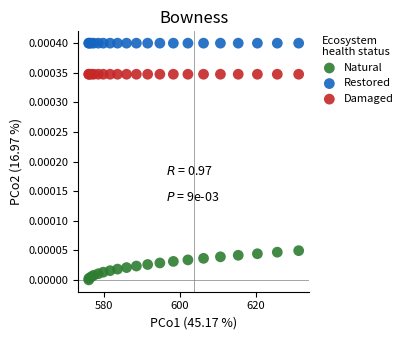

Which series reaches the maximum Y coordinate?

Restored